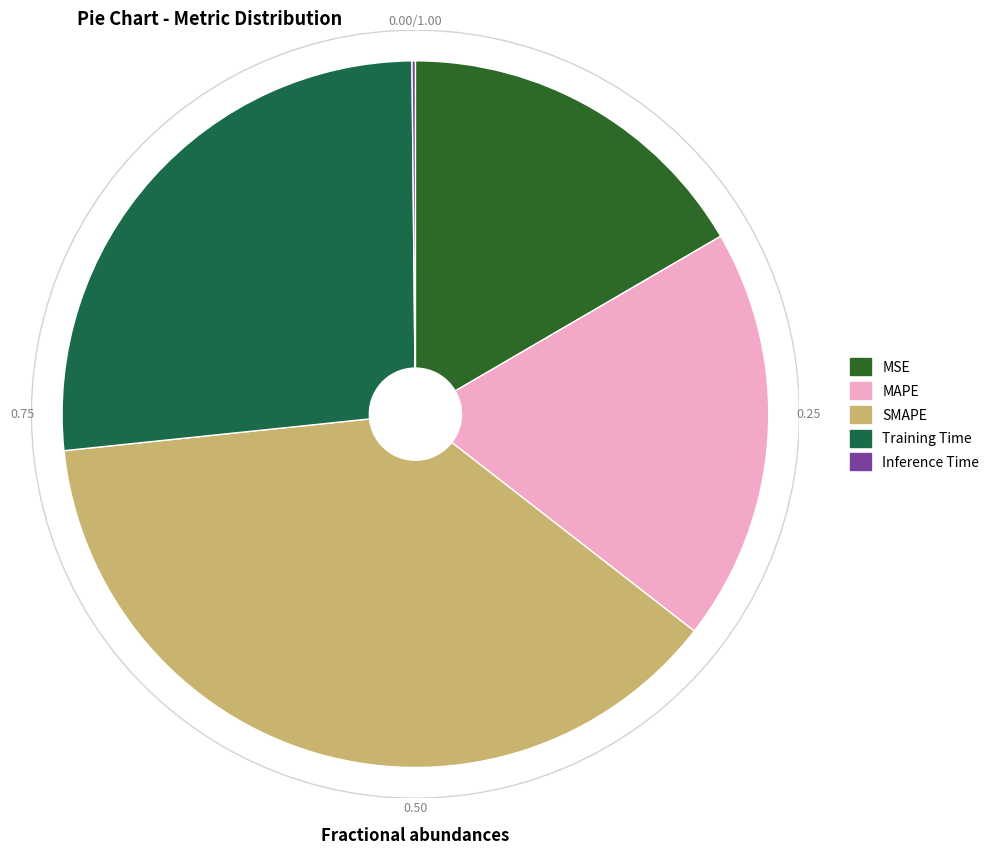

Is MAPE the majority of the pie?

No